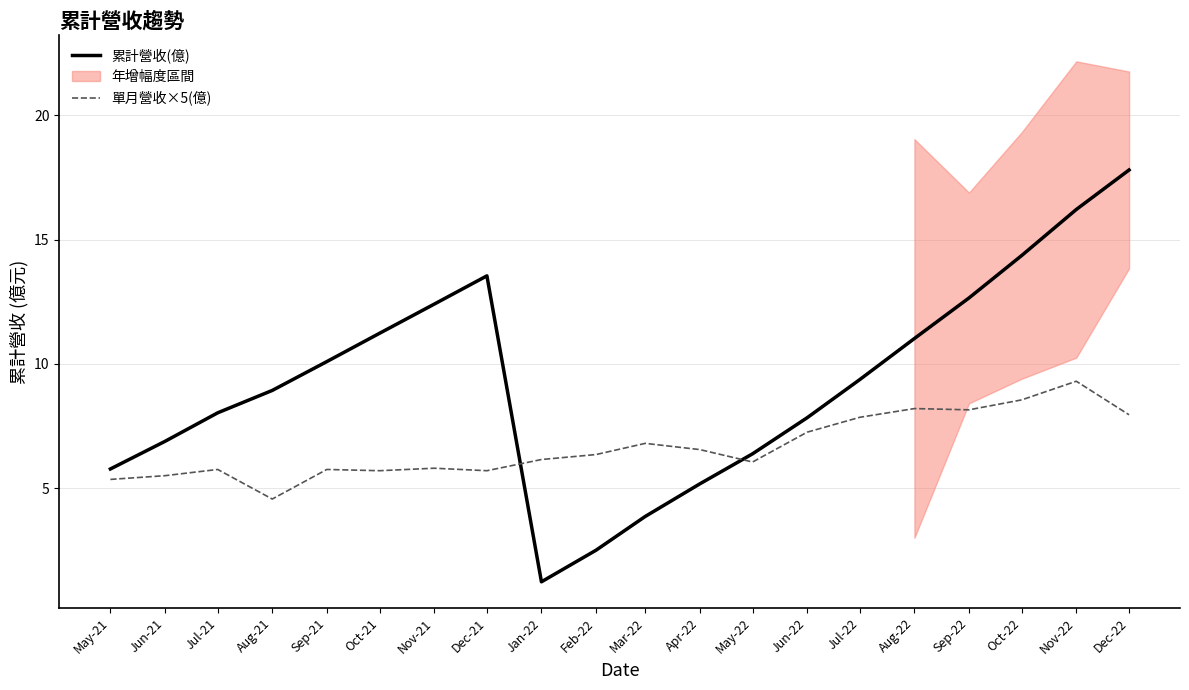

What is the difference between the maximum and minimum values in the 單月營收×5(億) series?

4.7